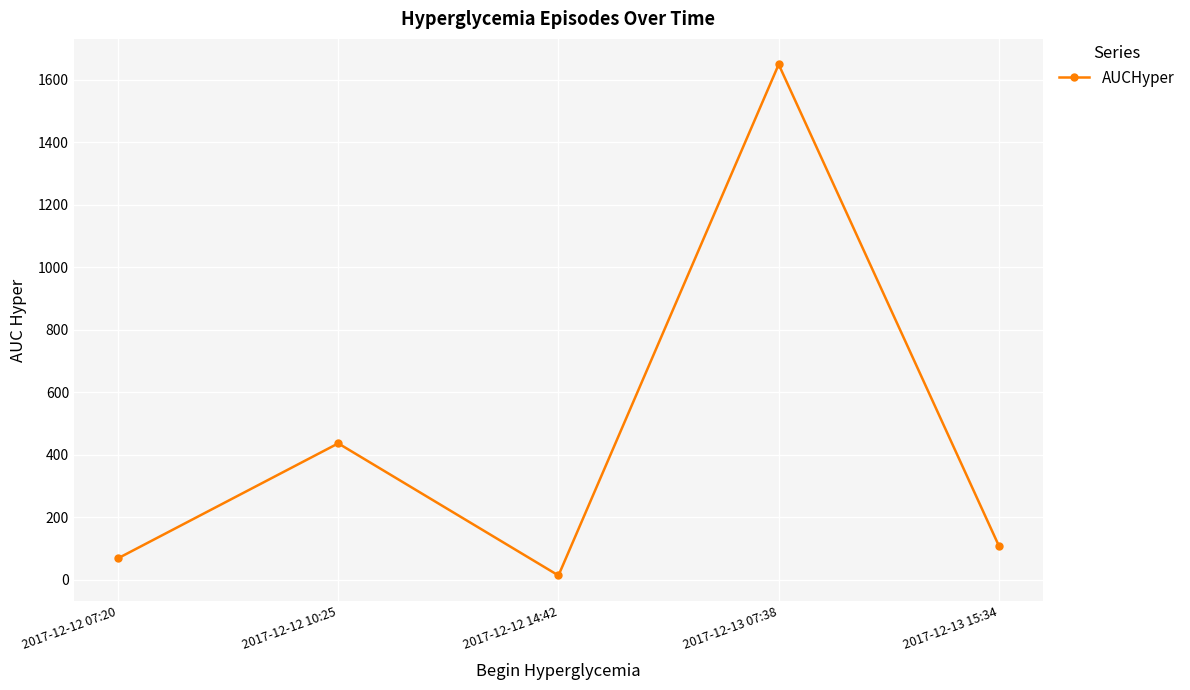

What is the difference between the second highest and minimum values?

422.9